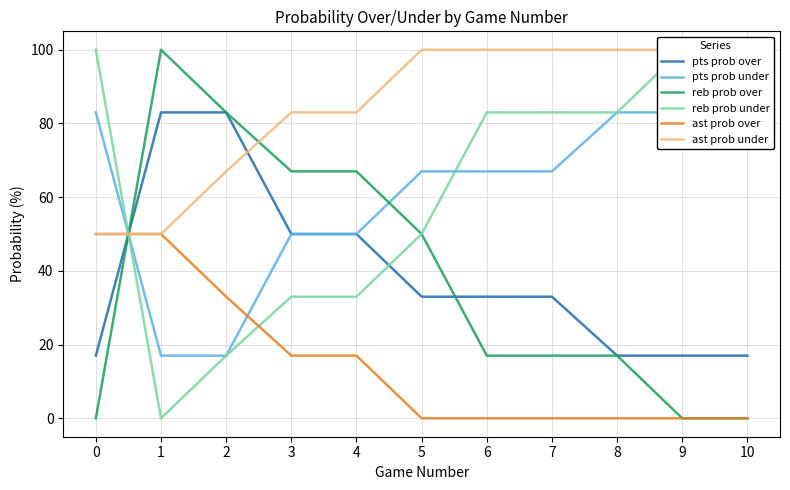

The reb prob under series shows 124 at 7. True or false?

False